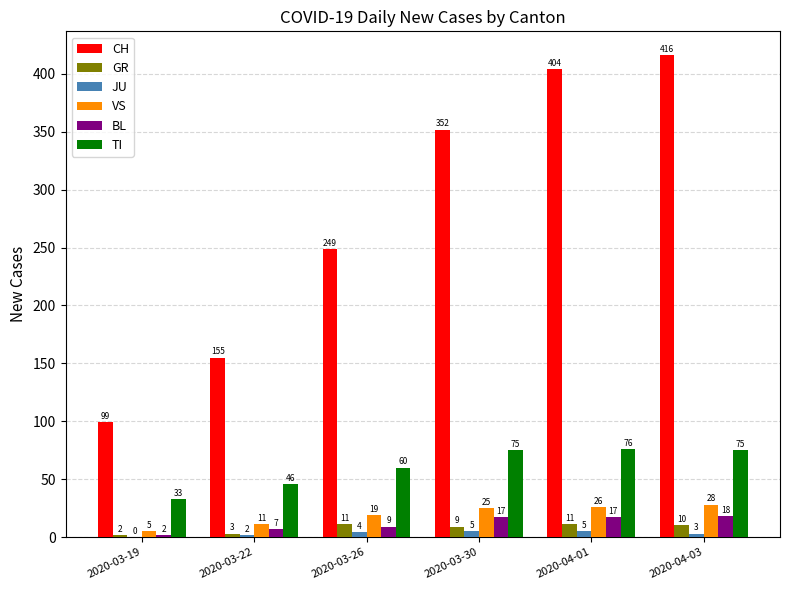

Are the bars horizontal?

No